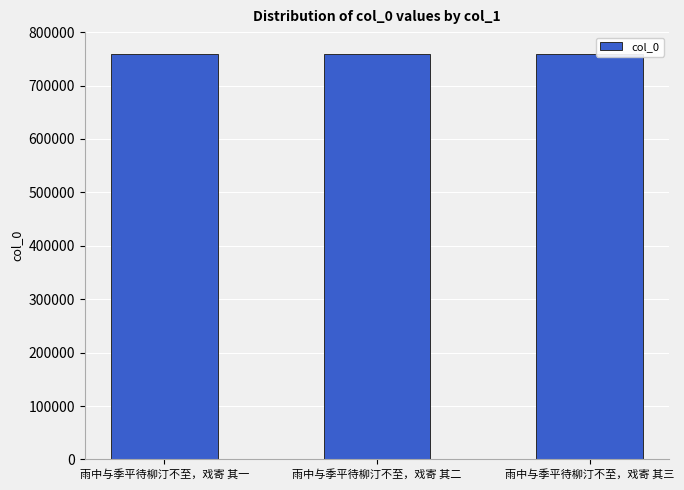

What is the change in value from 雨中与季平待柳汀不至，戏寄 其一 to 雨中与季平待柳汀不至，戏寄 其三?

+2